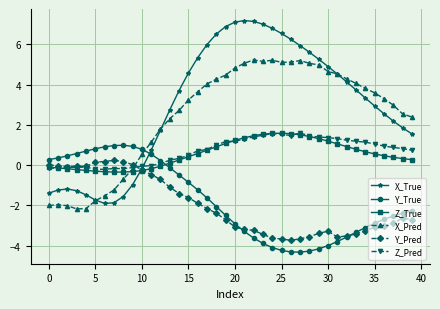

How many lines are shown in the chart?

6